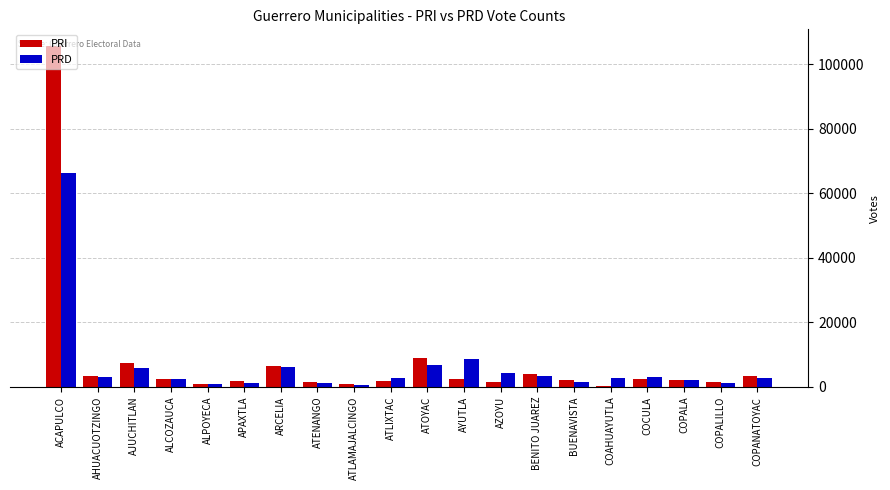

What is the highest value of the PRI series?

105579